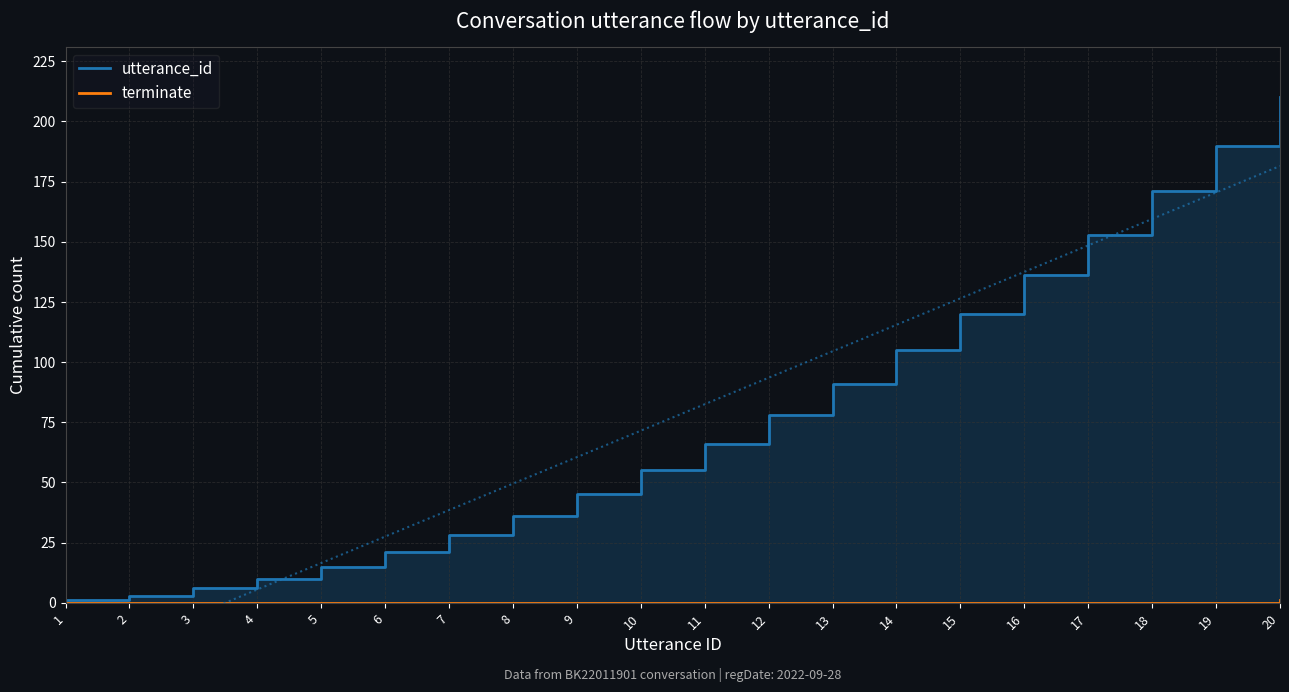

The value of terminate at 1 is 0. True or false?

True